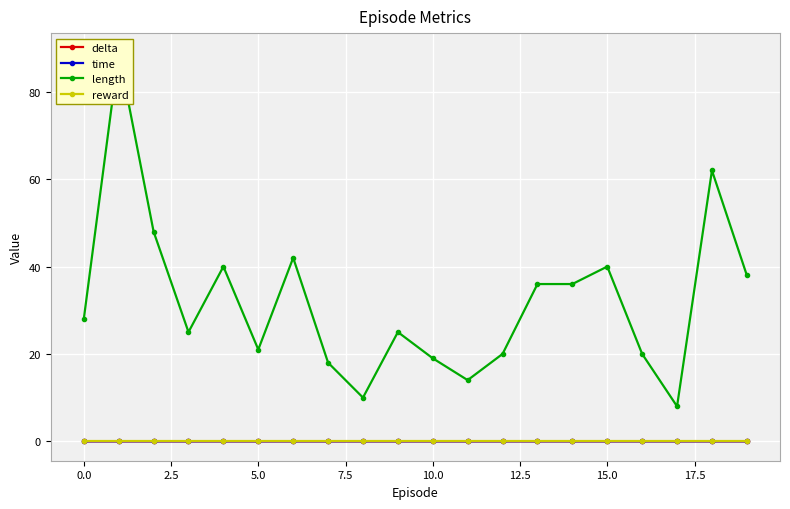

Reading left to right, what are all the values shown in this chart?

delta: -0.0	-0.0	-0.0	0.0	0.0	-0.0	-0.0	-0.0	0.0	-0.0	-0.0	-0.0	0.0	0.0	0.0	0.0	0.0	0.0	-0.0	0.0
time: 0.0	0.0	0.0	0.0	0.0	0.0	0.0	0.0	0.0	0.0	0.0	0.0	0.0	0.0	0.0	0.0	0.0	0.0	0.0	0.0
length: 28.0	89.0	48.0	25.0	40.0	21.0	42.0	18.0	10.0	25.0	19.0	14.0	20.0	36.0	36.0	40.0	20.0	8.0	62.0	38.0
reward: 0.0	0.0	0.0	0.0	0.0	0.0	0.0	0.0	0.0	0.0	0.0	0.0	0.0	0.0	0.0	0.0	0.0	0.0	0.0	0.0